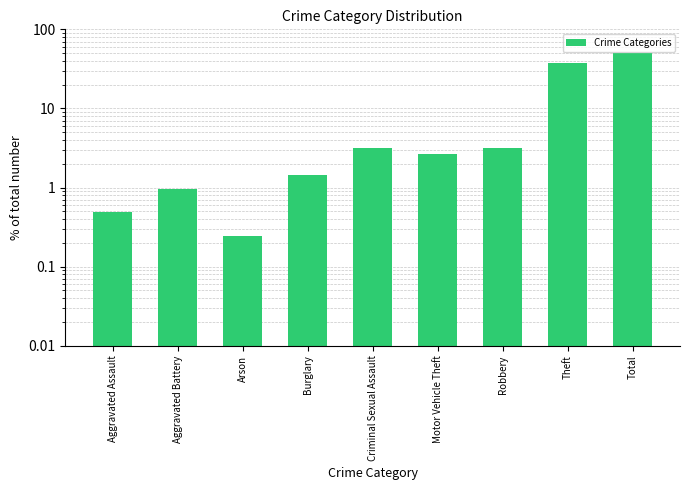

Reading right to left, list all the values displayed in this chart.

Total=50.0	Theft=37.9	Robbery=3.2	Motor Vehicle Theft=2.7	Criminal Sexual Assault=3.2	Burglary=1.5	Arson=0.2	Aggravated Battery=1.0	Aggravated Assault=0.5